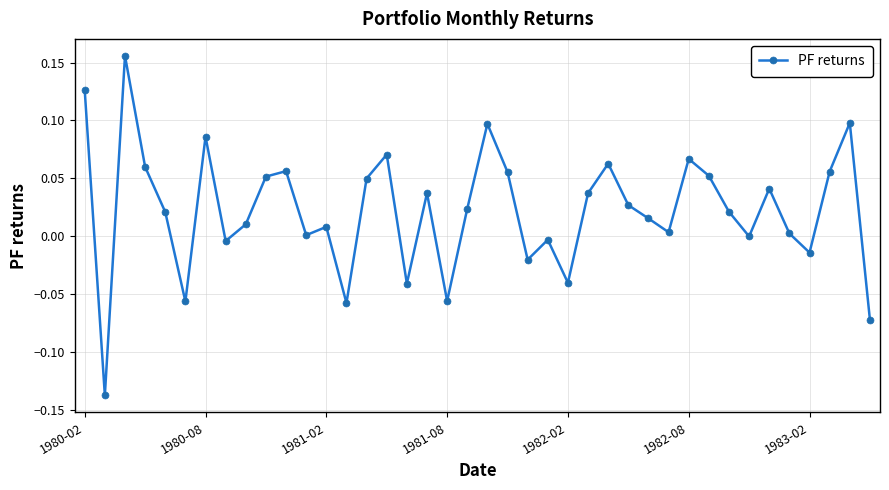

How many points are higher than both their immediate neighbors (excluding endpoints)?

12